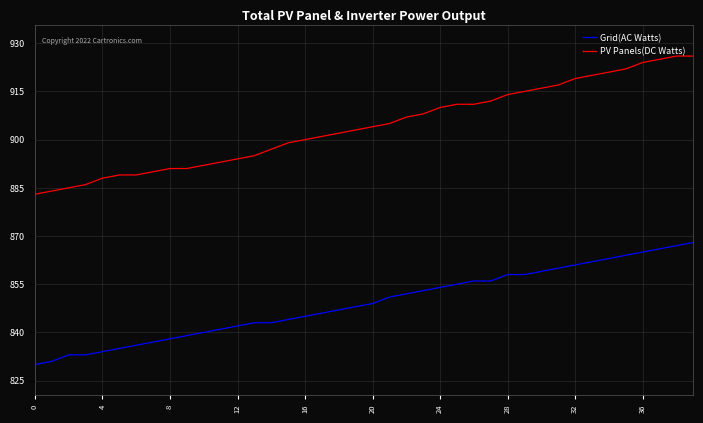

Which series has the largest total across all categories?

PV Panels(DC Watts)